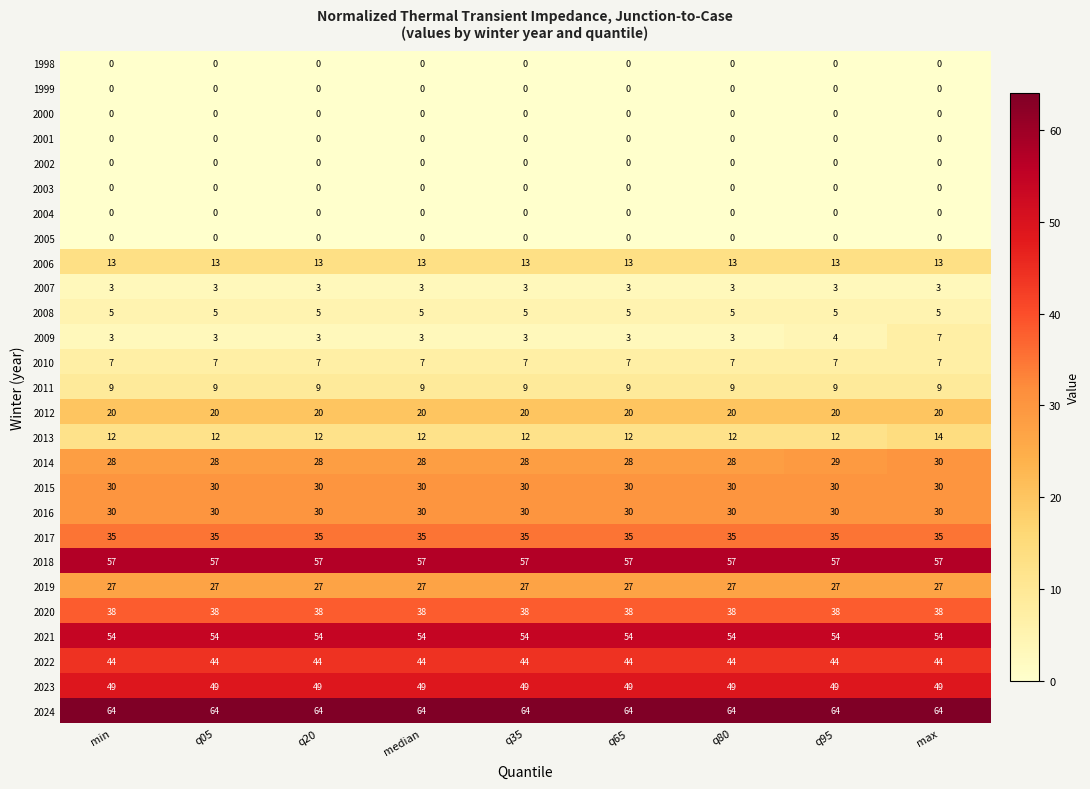

What is the total value across all series at q20?

528